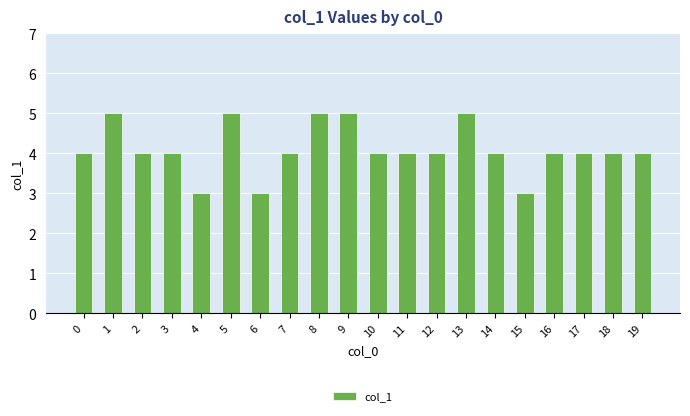

True or false: the data shows 1 at 8.

False